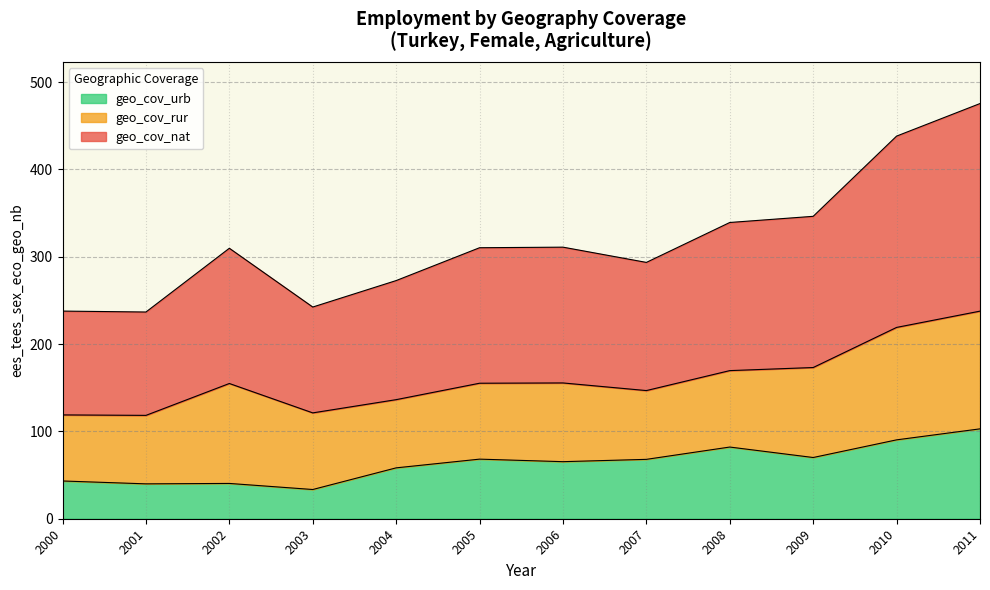

Is the value of geo_cov_rur at 2006 greater than the value of geo_cov_nat at 2003?

No